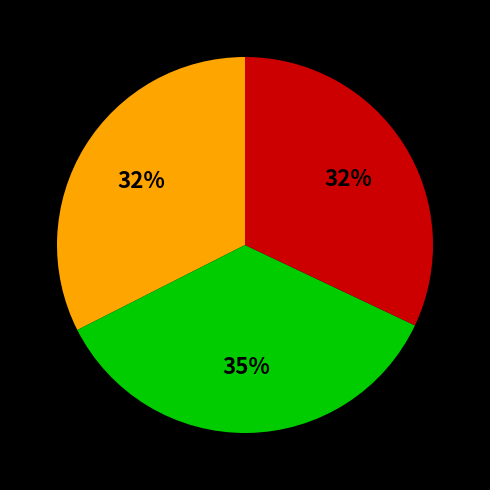

To the nearest percent, what is the difference between the largest and smallest slice percentages?

3%